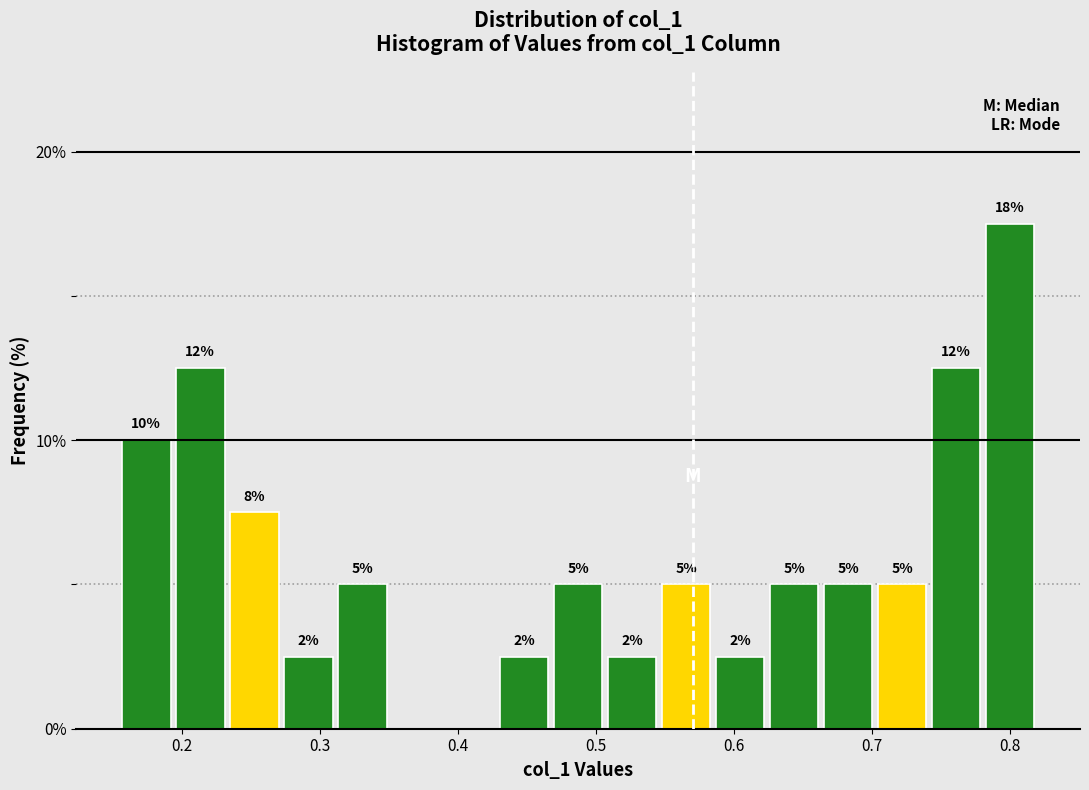

Read against the x-axis, roughly where is the centre of the tallest bar?

0.80